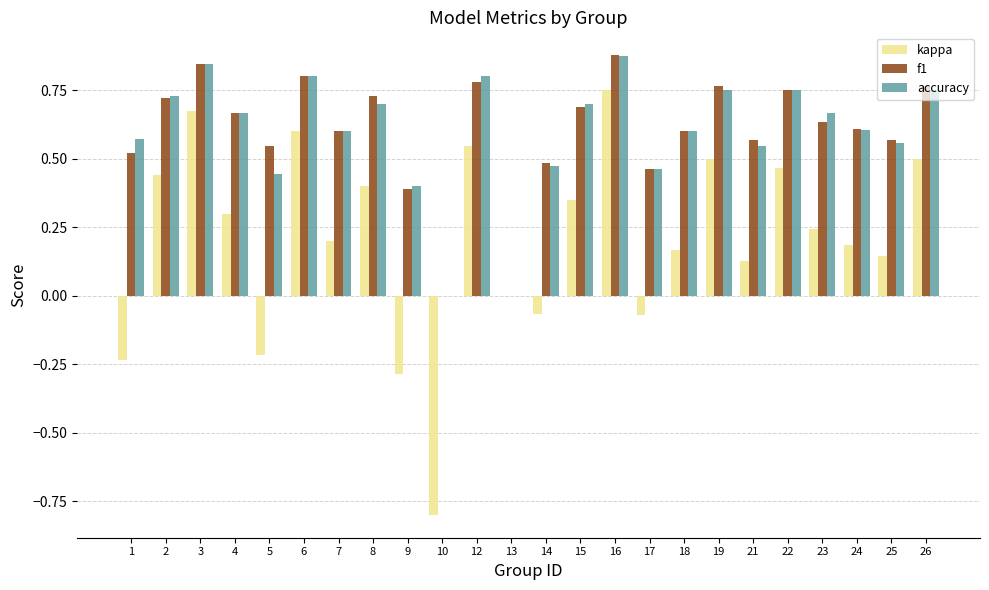

Is the value of f1 at 9 greater than the value of accuracy at 25?

No